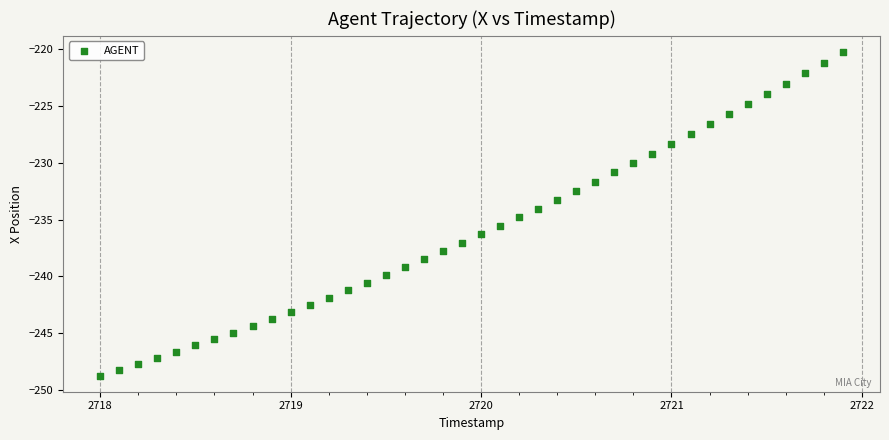

What is the range of X values (max minus min)?

3.9